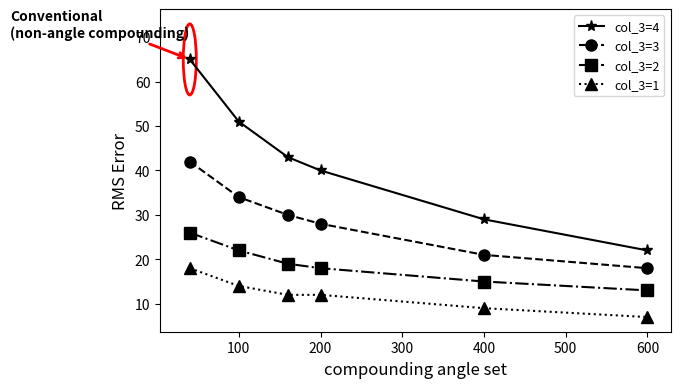

Which series has the largest total across all categories?

col_3=4